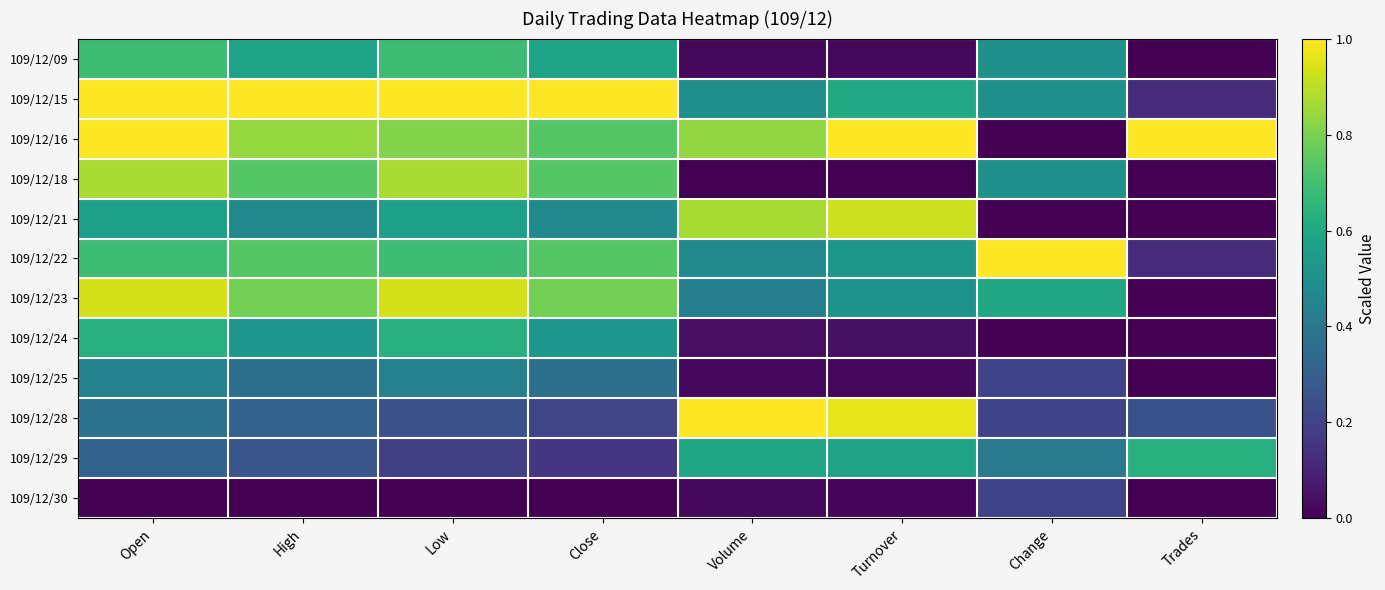

At which category is the sum across all series the highest?

Open